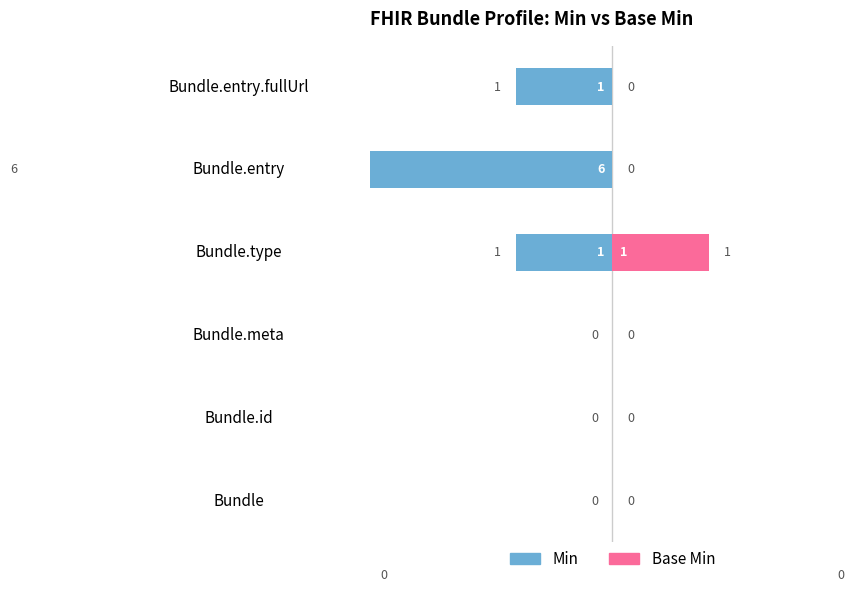

The value of Min at Bundle.type is -1. True or false?

False